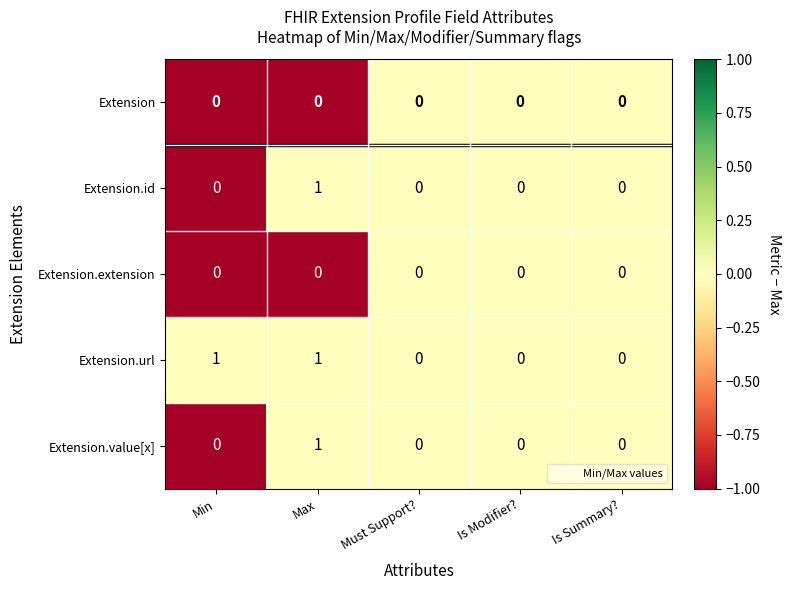

Reading right to left, list all the values displayed in this chart.

Extension: Is Summary?=0	Is Modifier?=0	Must Support?=0	Max=0	Min=0
Extension.id: Is Summary?=0	Is Modifier?=0	Must Support?=0	Max=1	Min=0
Extension.extension: Is Summary?=0	Is Modifier?=0	Must Support?=0	Max=0	Min=0
Extension.url: Is Summary?=0	Is Modifier?=0	Must Support?=0	Max=1	Min=1
Extension.value[x]: Is Summary?=0	Is Modifier?=0	Must Support?=0	Max=1	Min=0